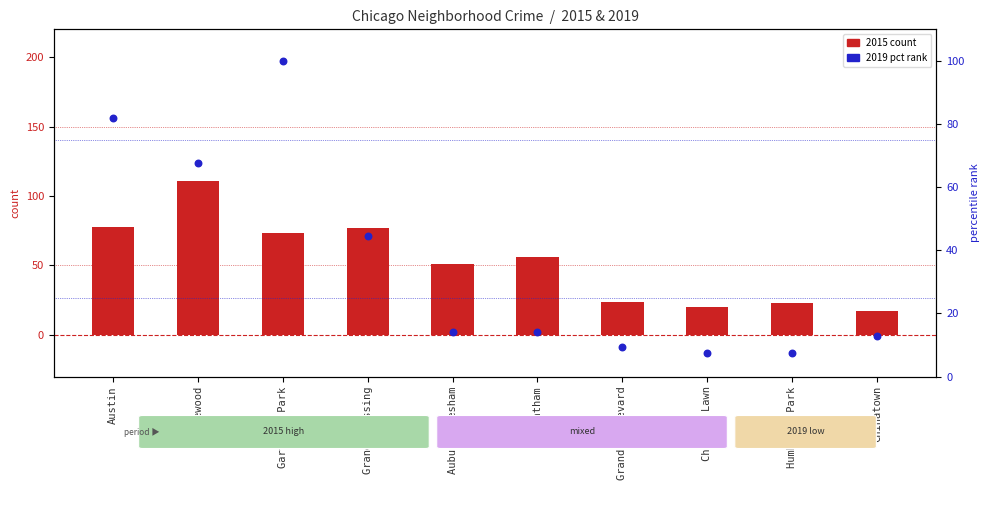

What are all the series names shown in the legend?

2015 count, 2019 pct rank